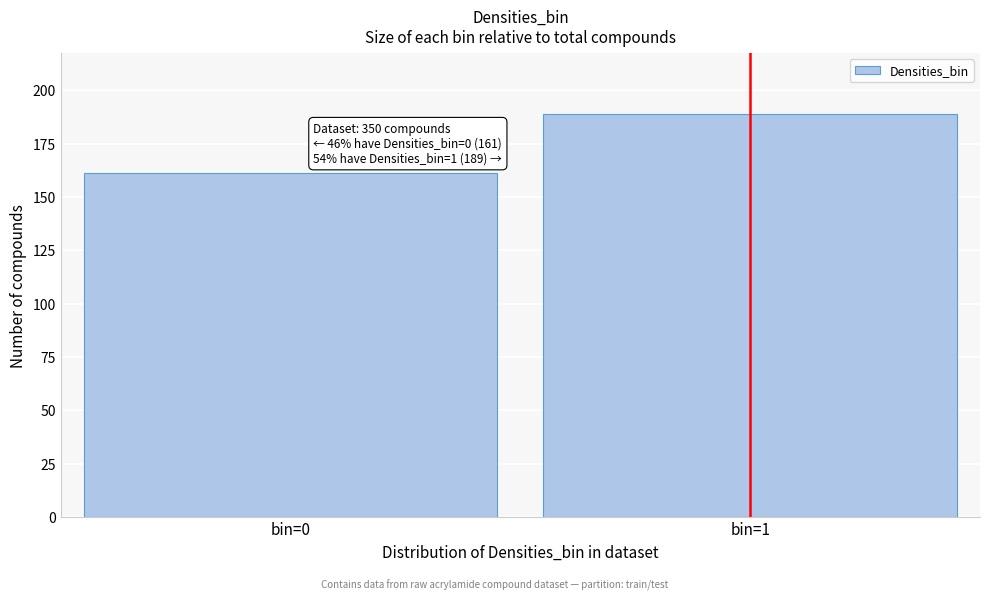

Reading left to right, transcribe all the data shown in this chart.

161	189